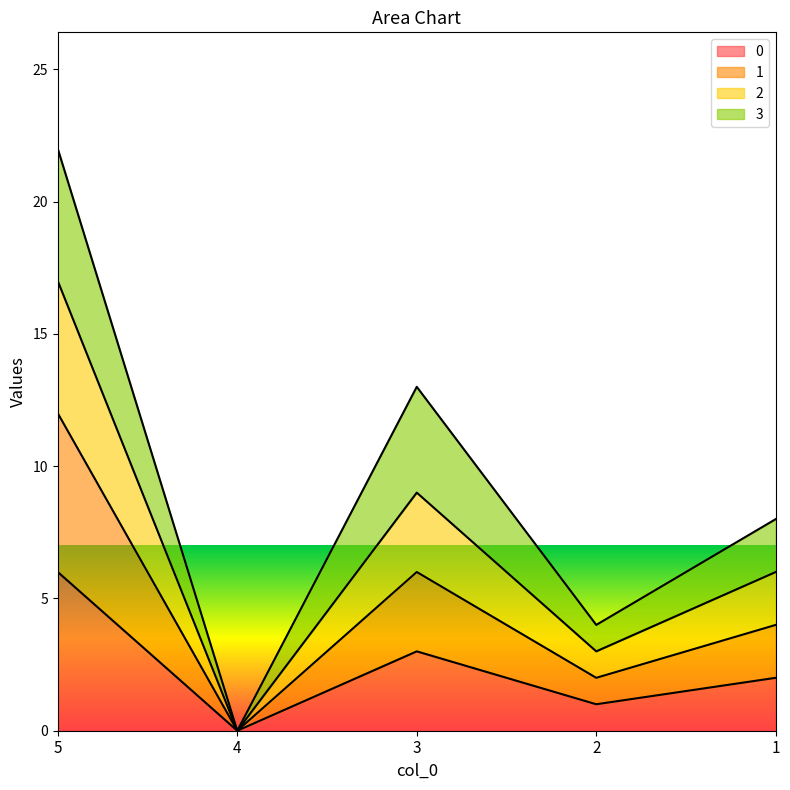

How many lines are shown in the chart?

4